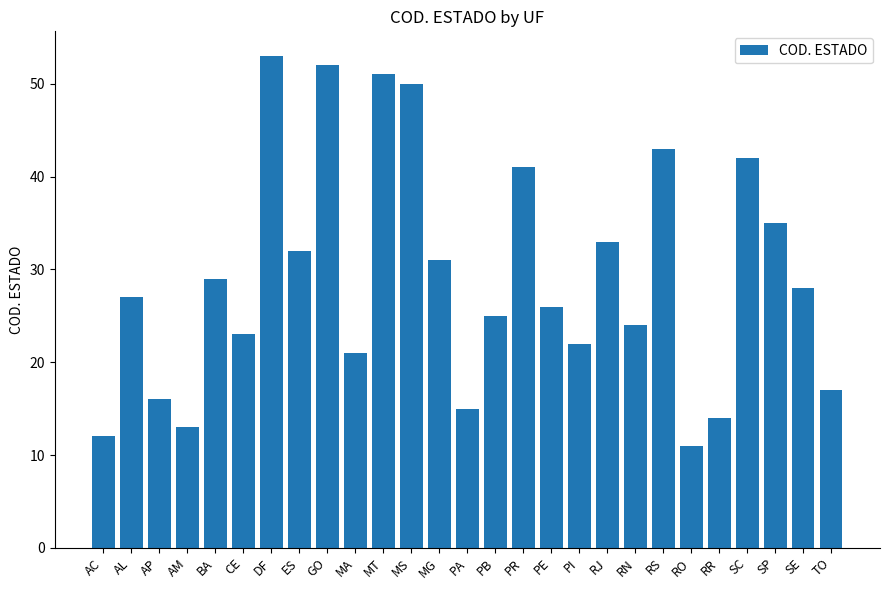

How many data points are less than 27?

13